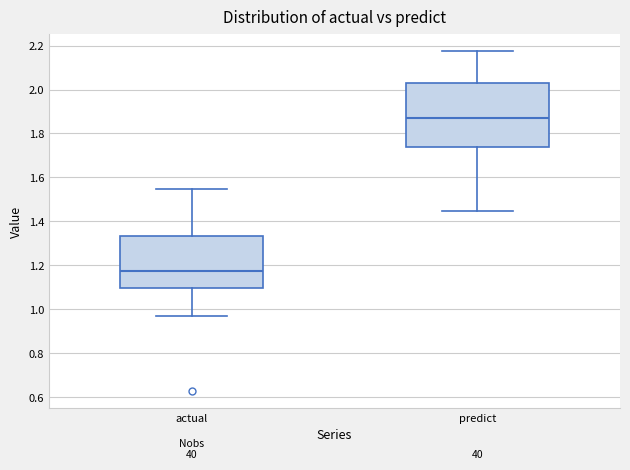

Where is the lower edge of the box for predict on the y-axis? The values are not printed on the chart, so give them approximately, as read against the axis.

1.74